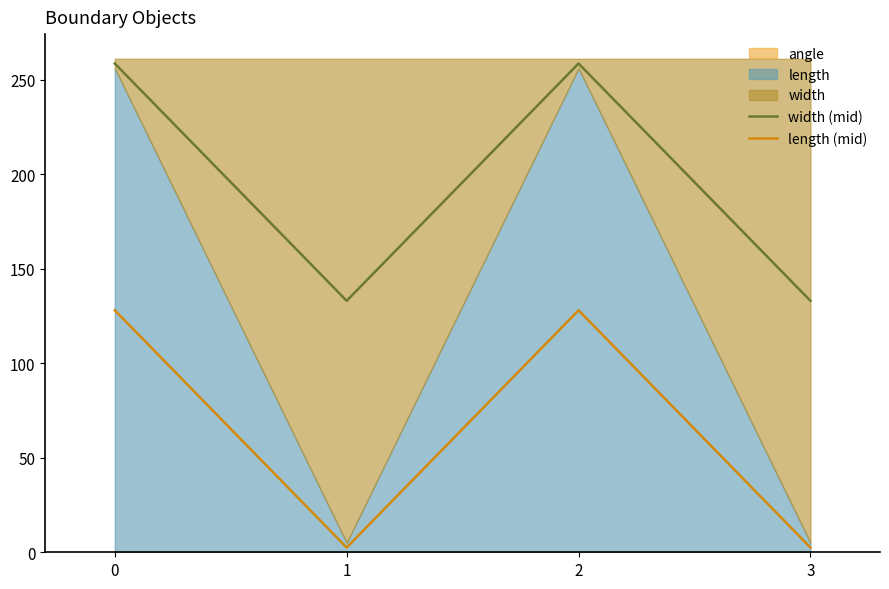

Reading left to right, transcribe all the data shown in this chart.

width (mid): 258.5	133.0	258.5	133.0
length (mid): 128.0	2.5	128.0	2.5